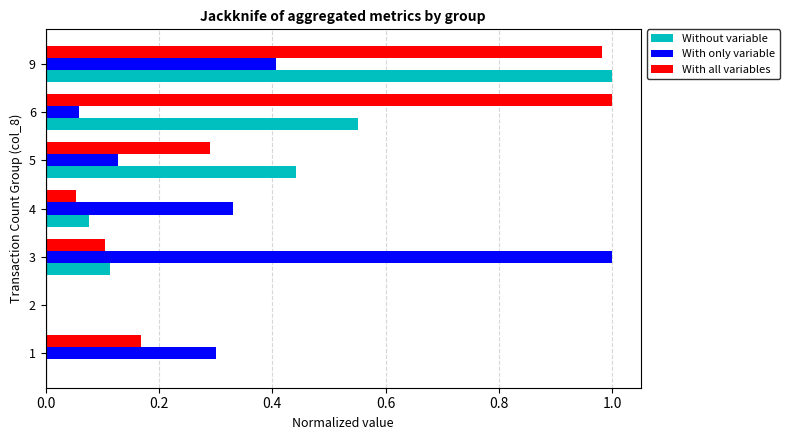

Between 4 and 9, which series saw the biggest shift?

With all variables